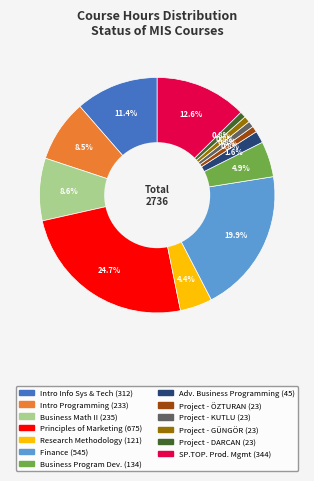

Does any single category account for the majority?

No